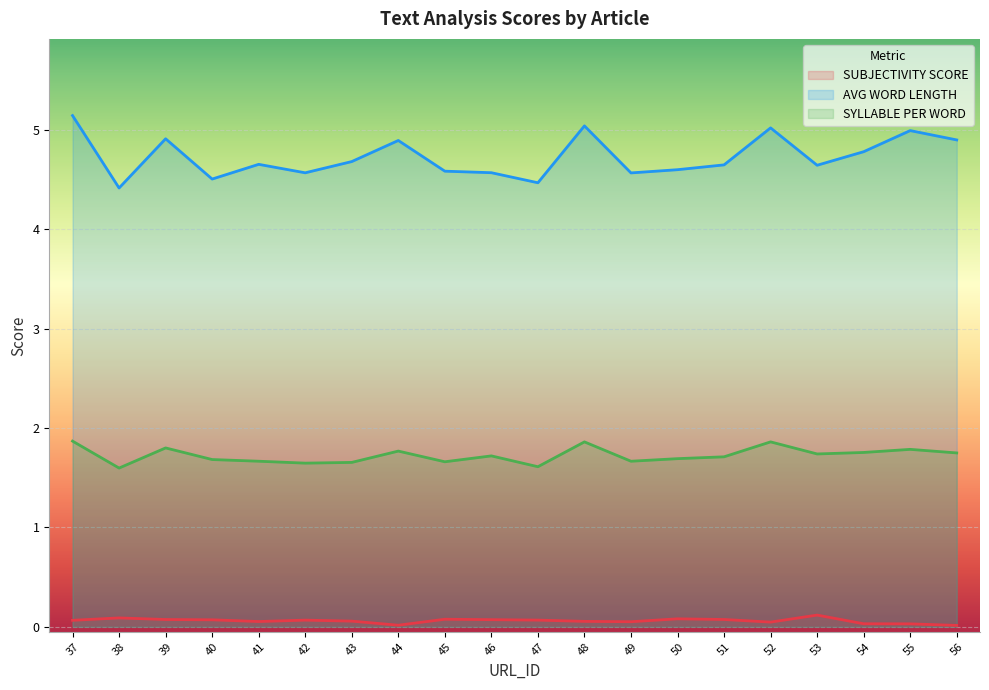

Reading left to right, extract all data points from this chart.

SUBJECTIVITY SCORE: 0.1	0.1	0.1	0.1	0.1	0.1	0.1	0.0	0.1	0.1	0.1	0.1	0.1	0.1	0.1	0.0	0.1	0.0	0.0	0.0
AVG WORD LENGTH: 5.1	4.4	4.9	4.5	4.7	4.6	4.7	4.9	4.6	4.6	4.5	5.0	4.6	4.6	4.6	5.0	4.6	4.8	5.0	4.9
SYLLABLE PER WORD: 1.9	1.6	1.8	1.7	1.7	1.6	1.7	1.8	1.7	1.7	1.6	1.9	1.7	1.7	1.7	1.9	1.7	1.8	1.8	1.8